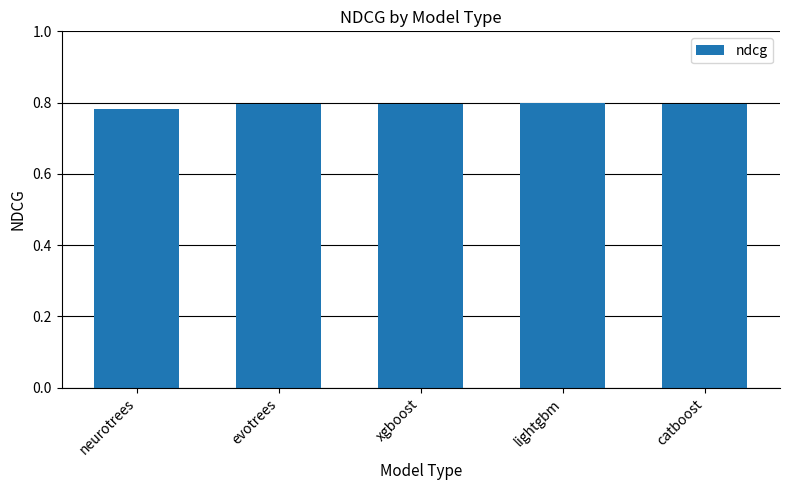

What is the sum of all values?

4.0